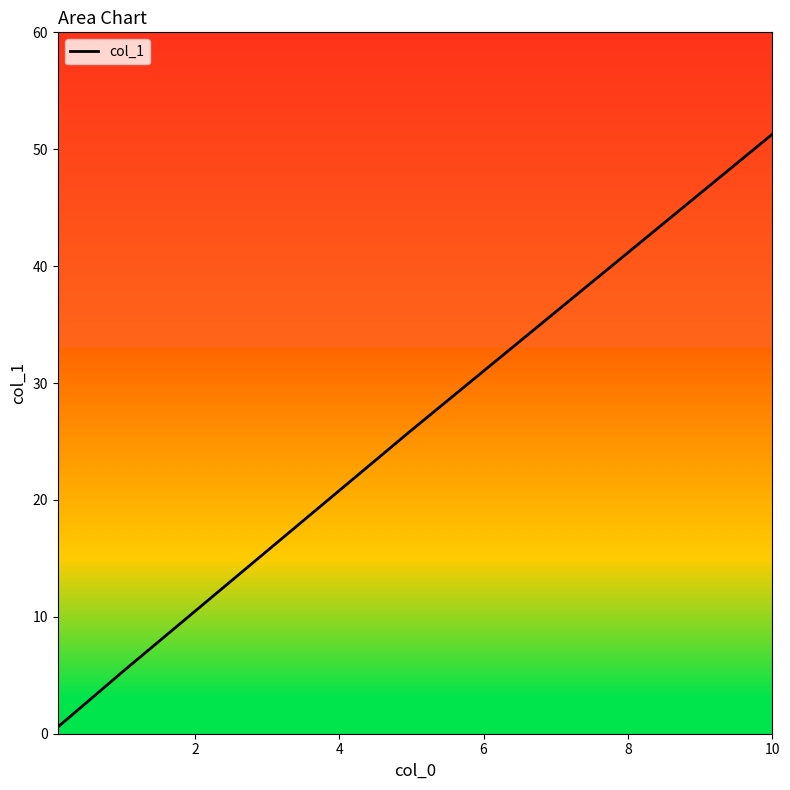

True or false: the data has more than 2 interior local peaks.

False